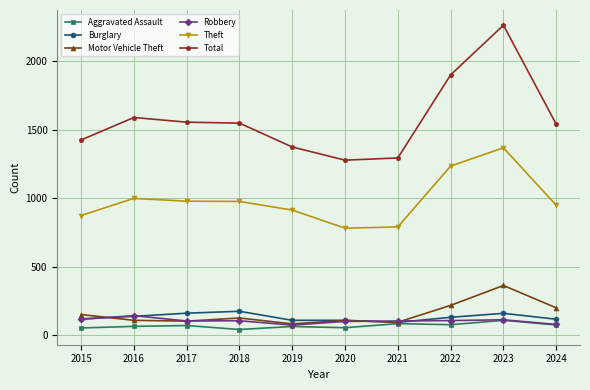

Which series has the largest range (max minus min)?

Total